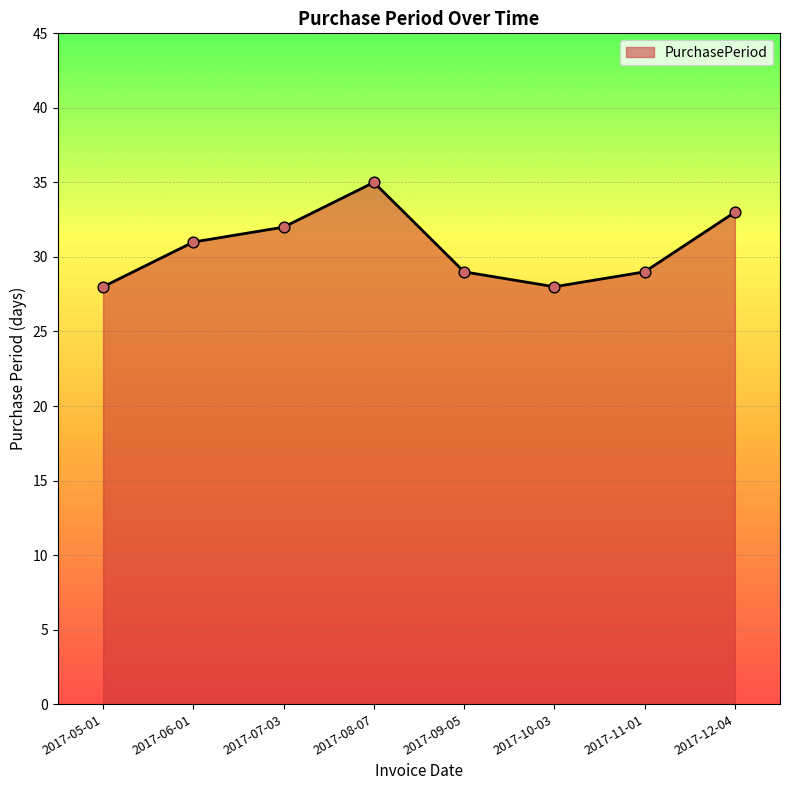

What is the change in value from 2017-06-01 to 2017-12-04?

+2